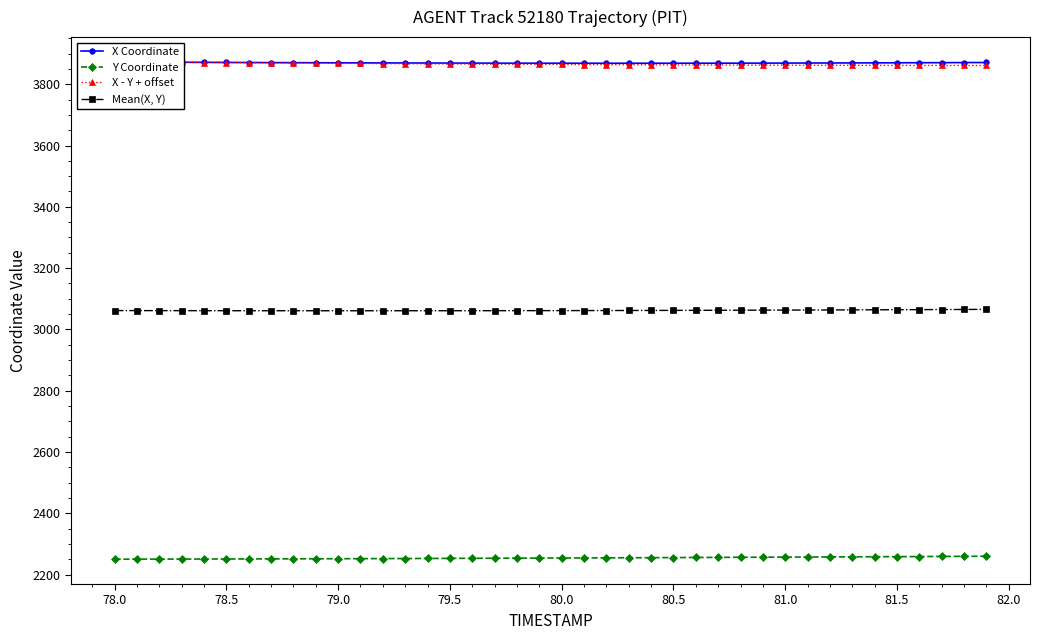

True or false: Mean(X, Y) and Y Coordinate cross at least once.

False